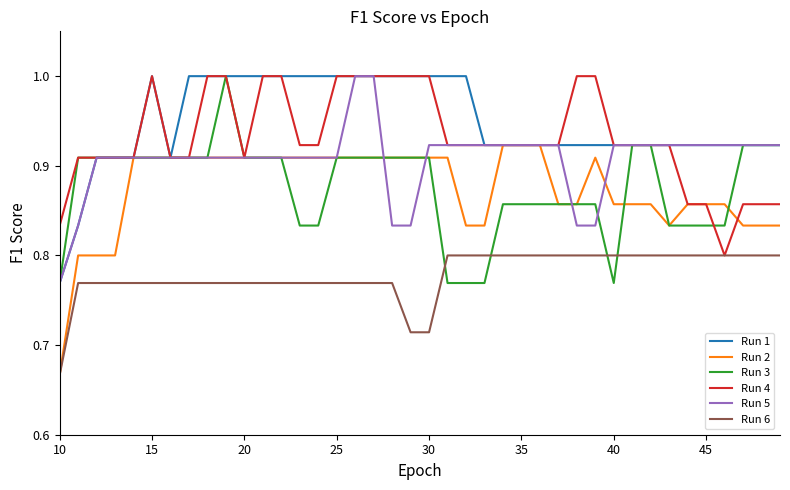

At how many categories does at least one series exceed 0?

40